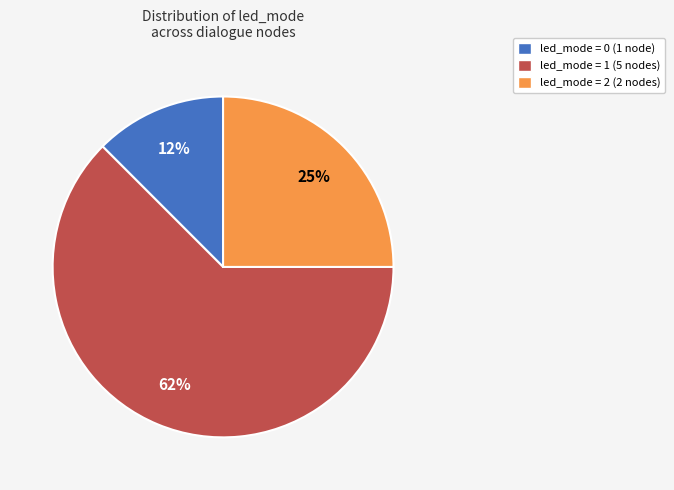

Is there any slice that represents more than half of the pie?

Yes